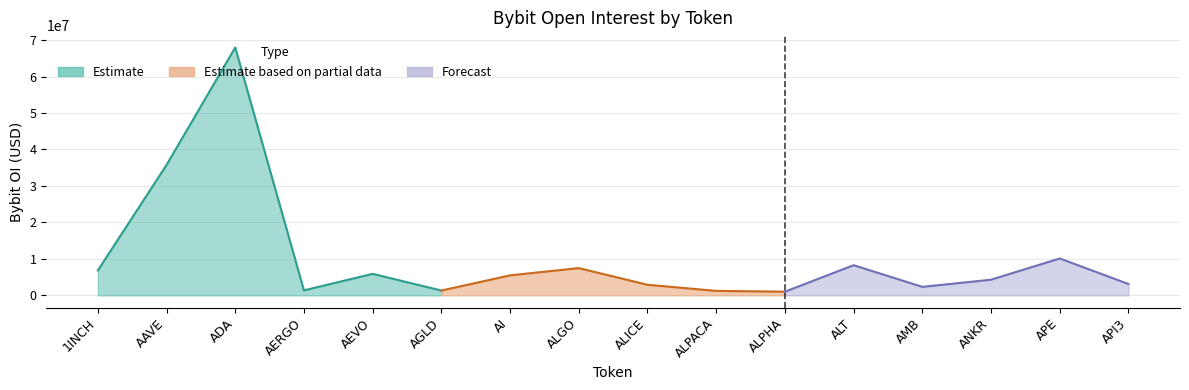

Which has a higher value, API3 or AEVO?

AEVO